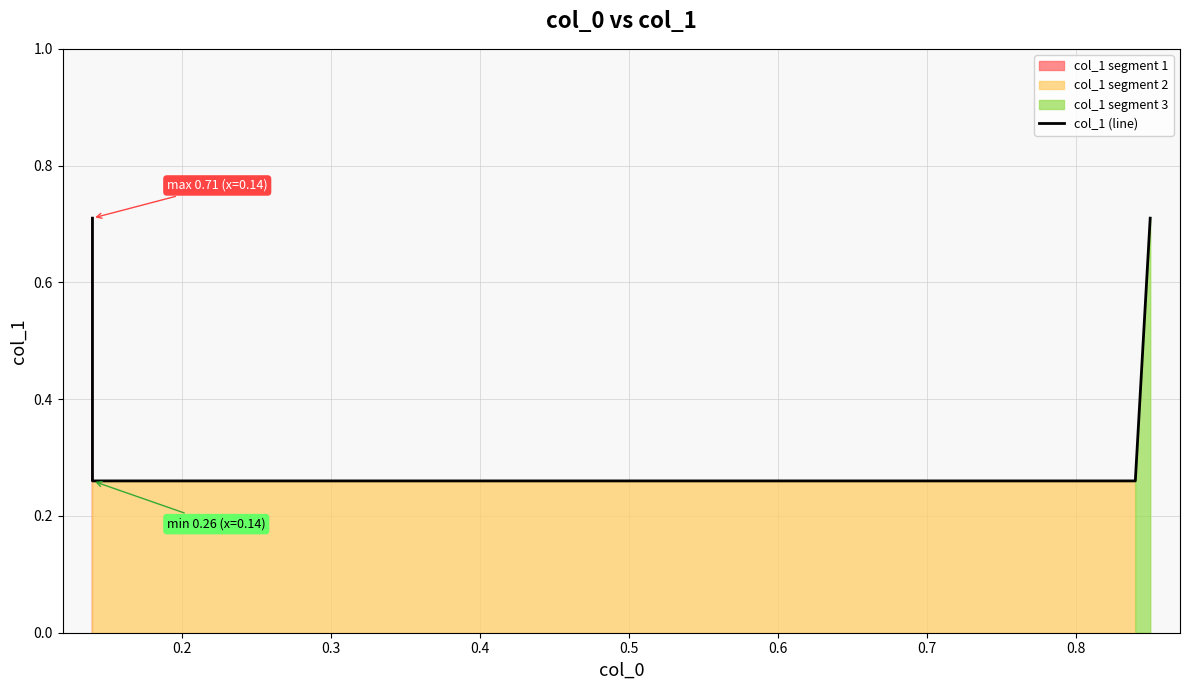

Which category has the lowest value across all series?

0.2